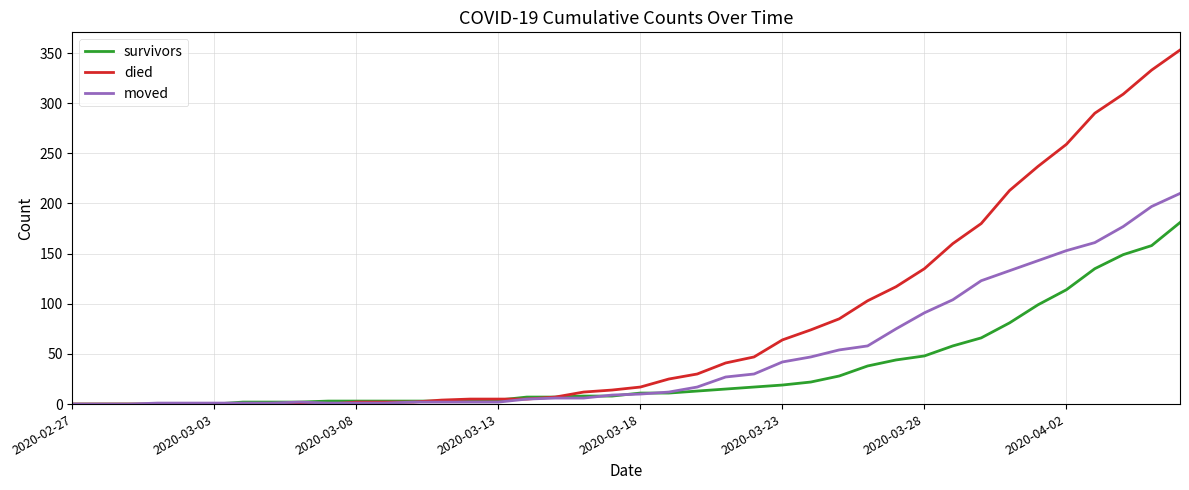

After their last crossing, which series has the higher values: moved or died?

died